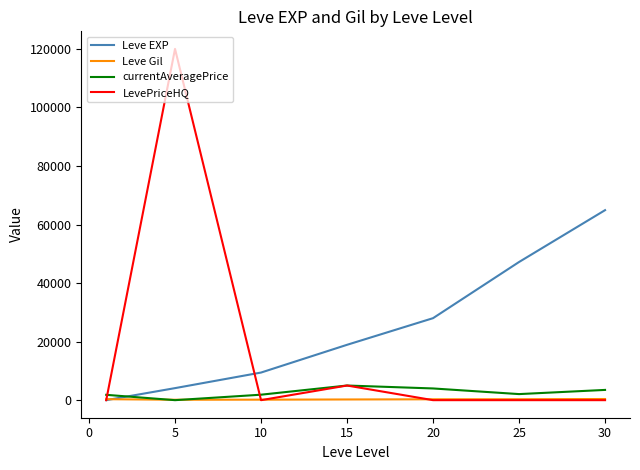

Which series has the widest spread of values?

LevePriceHQ